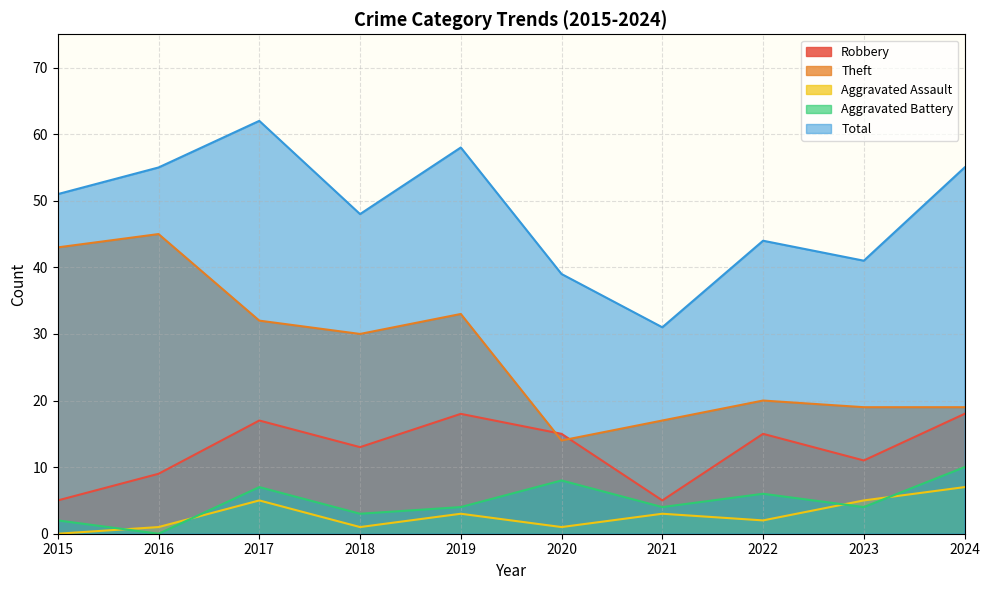

True or false: Theft and Aggravated Assault cross at least once.

False